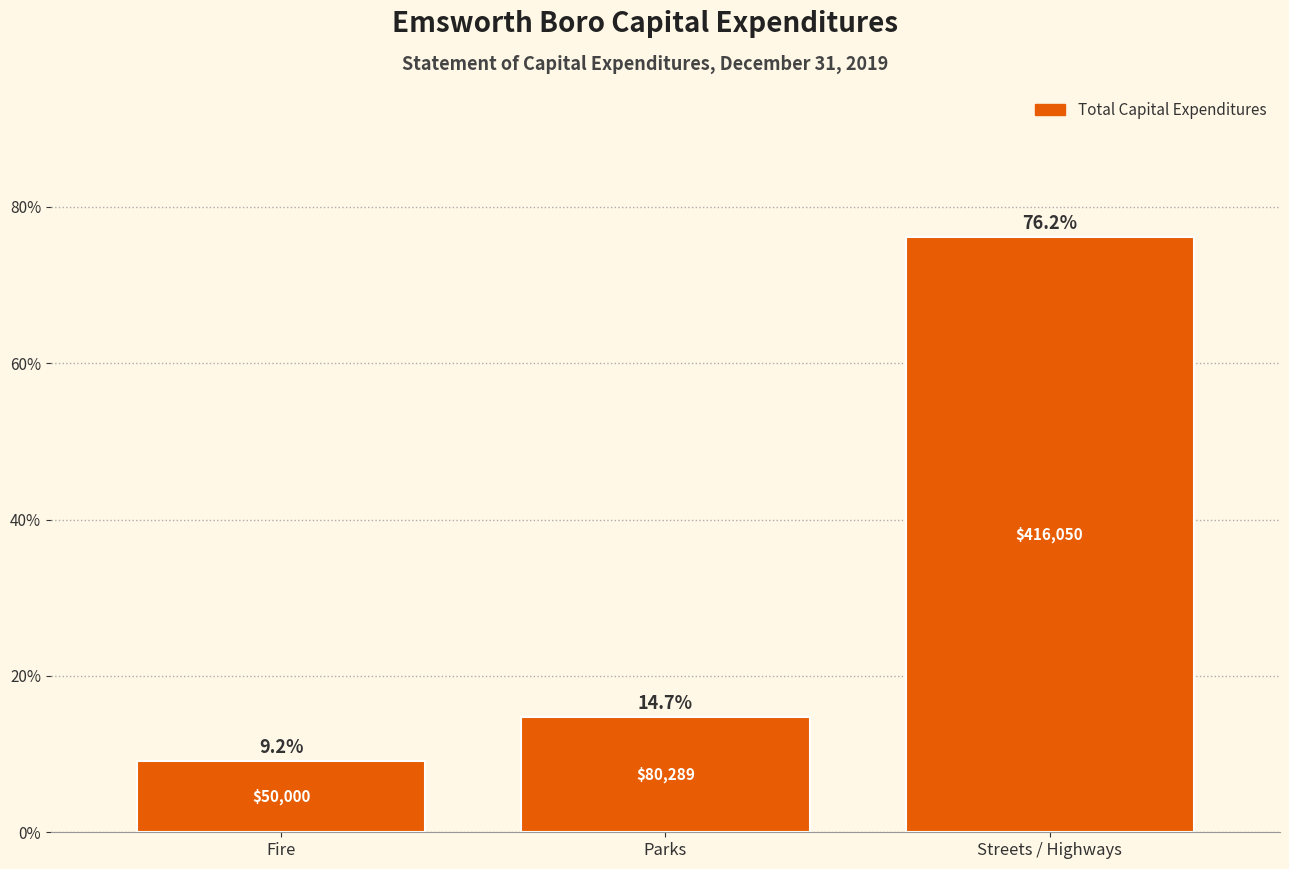

Reading left to right, extract all data points from this chart.

9.2	14.7	76.2